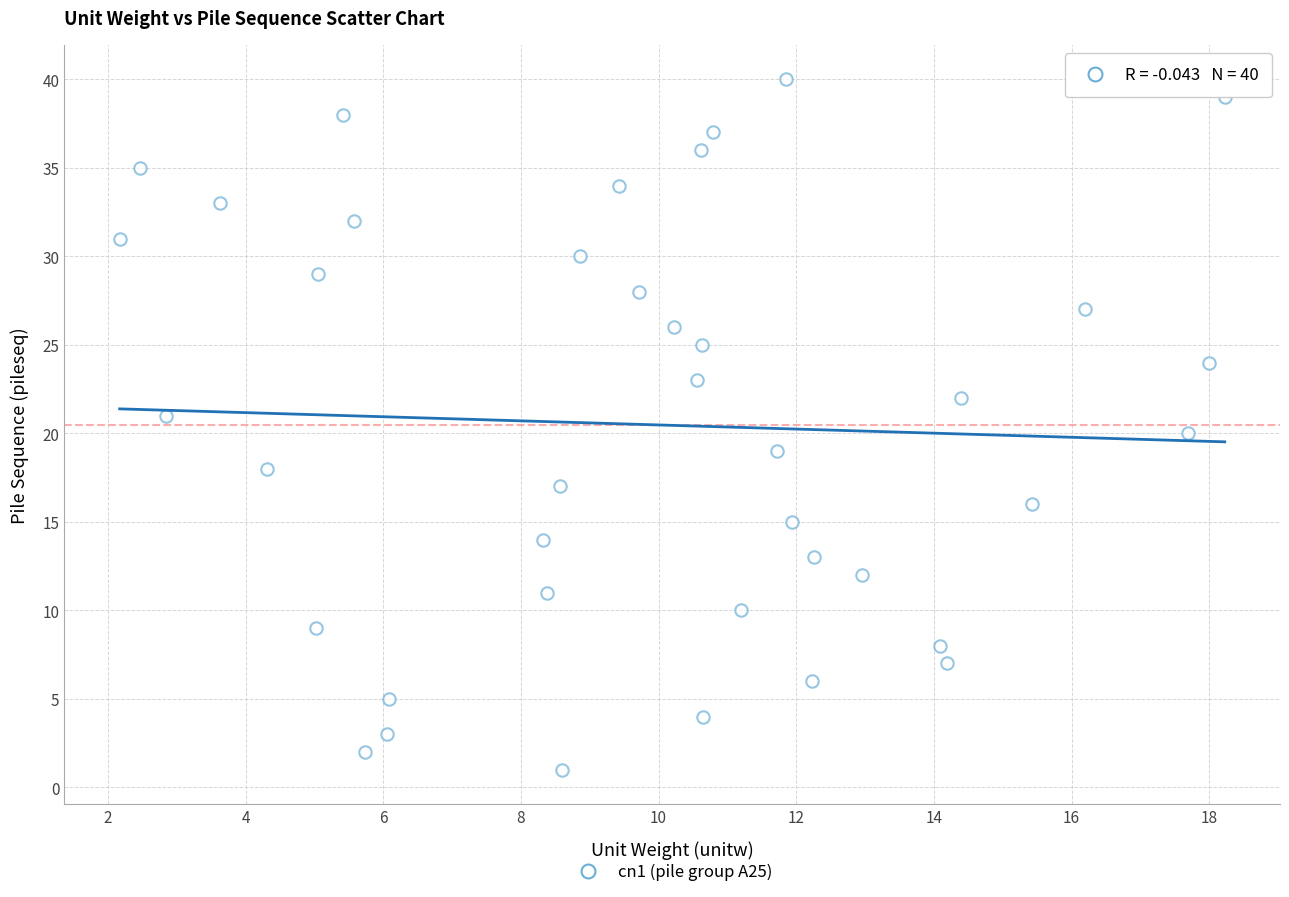

What is the range of Y values (max minus min)?

39